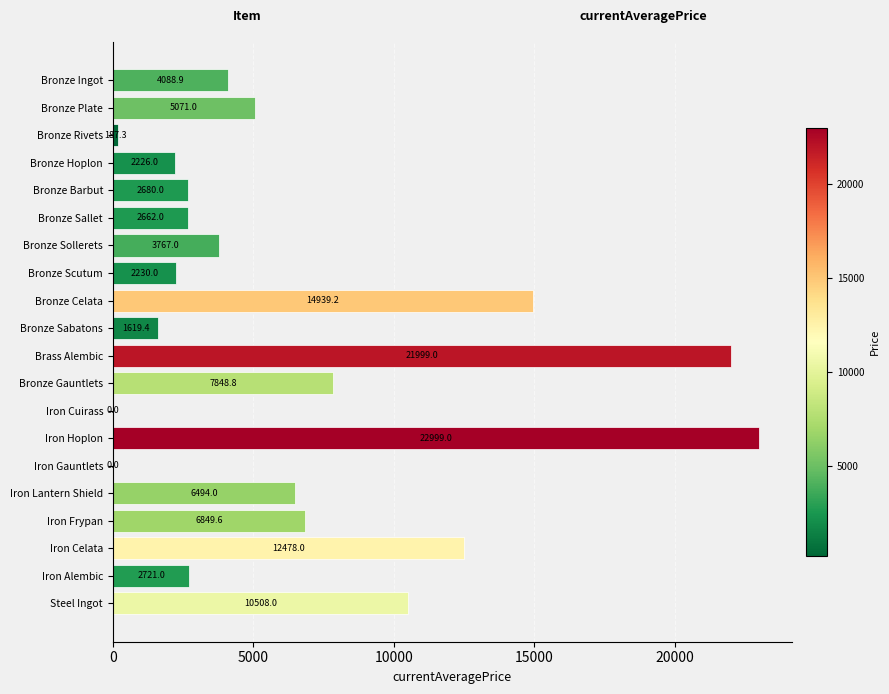

Which category has the highest value across all series?

Iron Hoplon